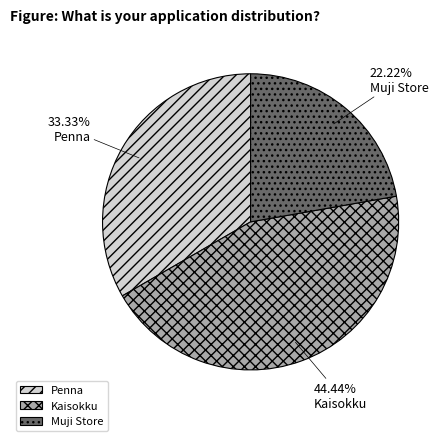

How many segments does this pie chart have?

3